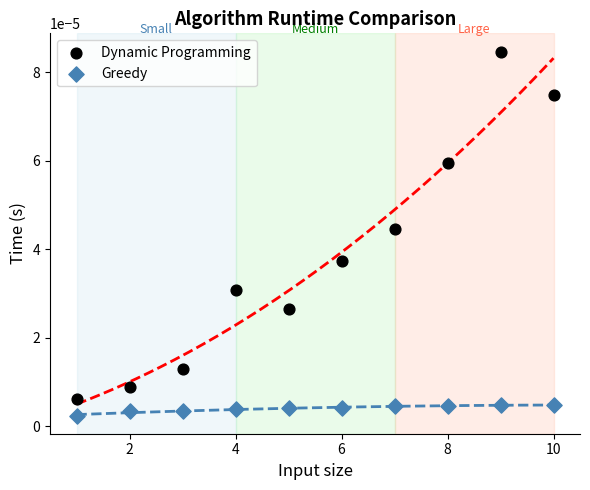

Which series reaches the maximum Y coordinate?

Dynamic Programming